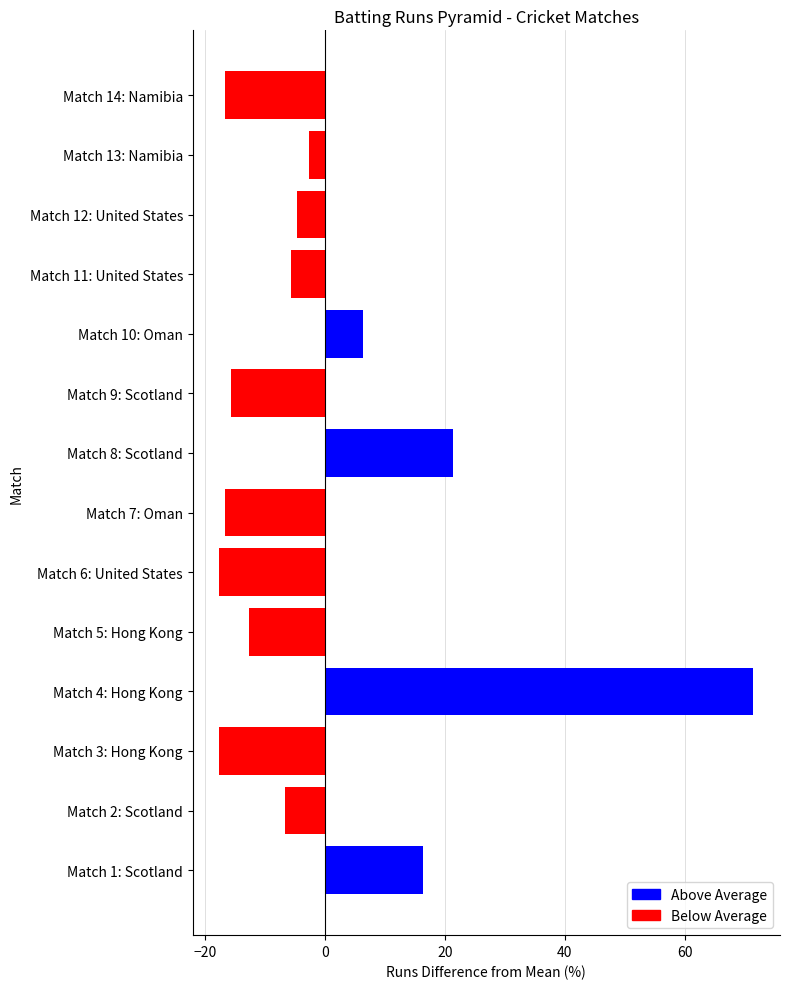

Where is the data nearest to the value 26?

Match 8: Scotland